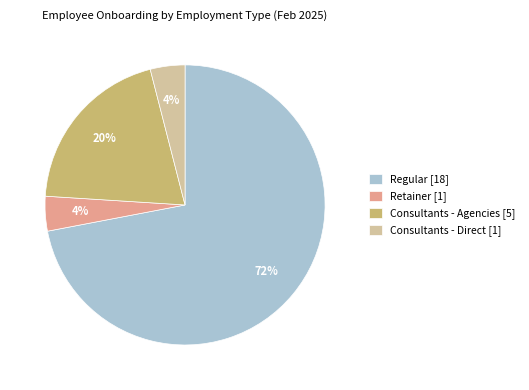

True or false: Consultants - Direct [1] accounts for 4% of the total.

True